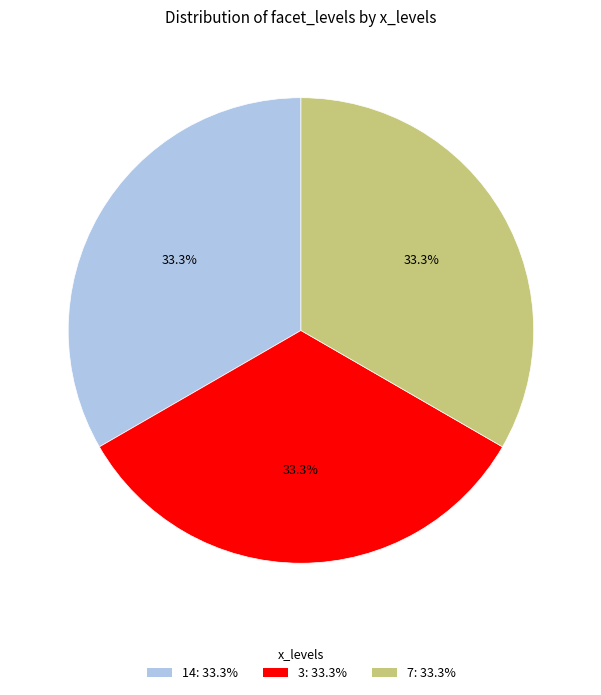

Does any single category account for the majority?

No